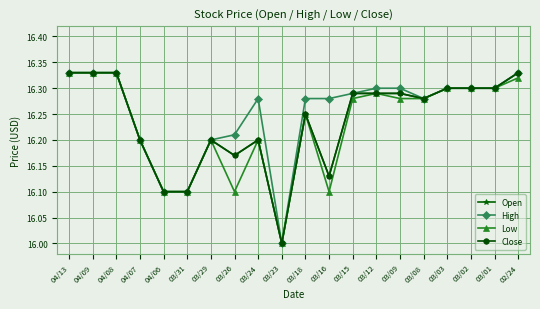

Which has a higher value, 03/29 or 03/31?

03/29